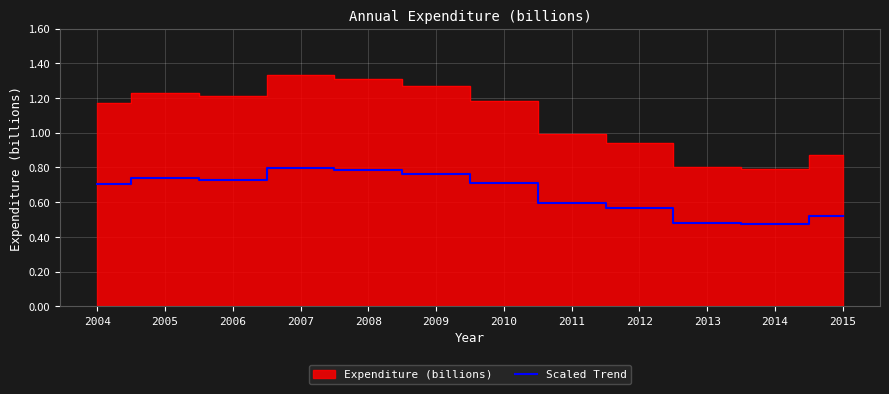

What is the smallest value displayed?

0.5